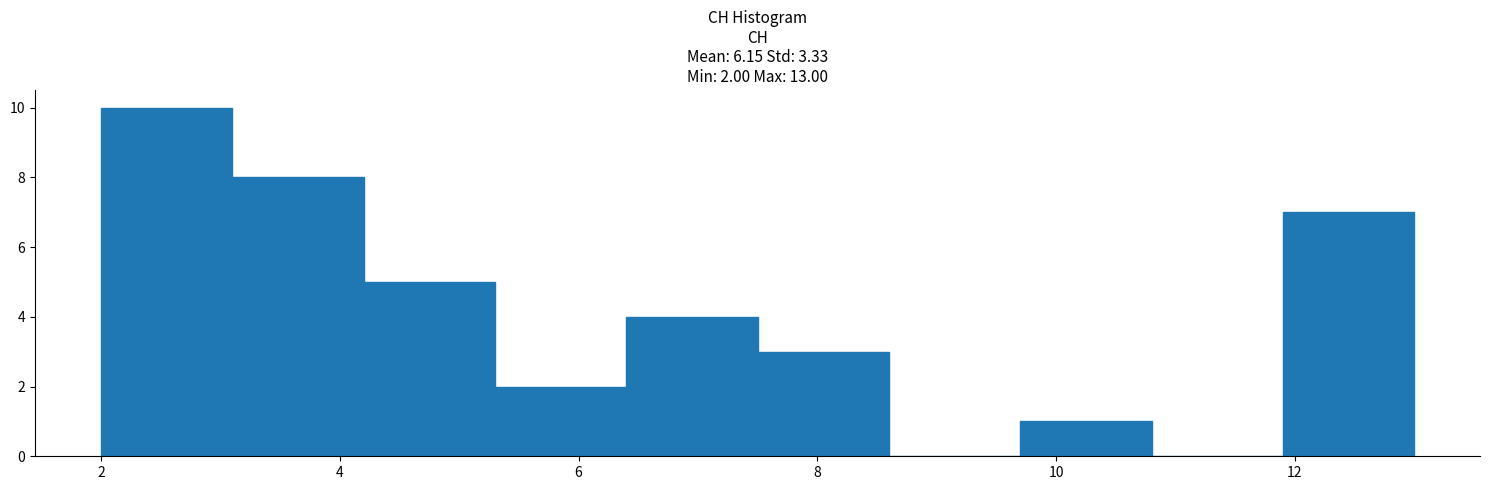

Which range on the x-axis has the tallest bar?

2.0 to 3.1